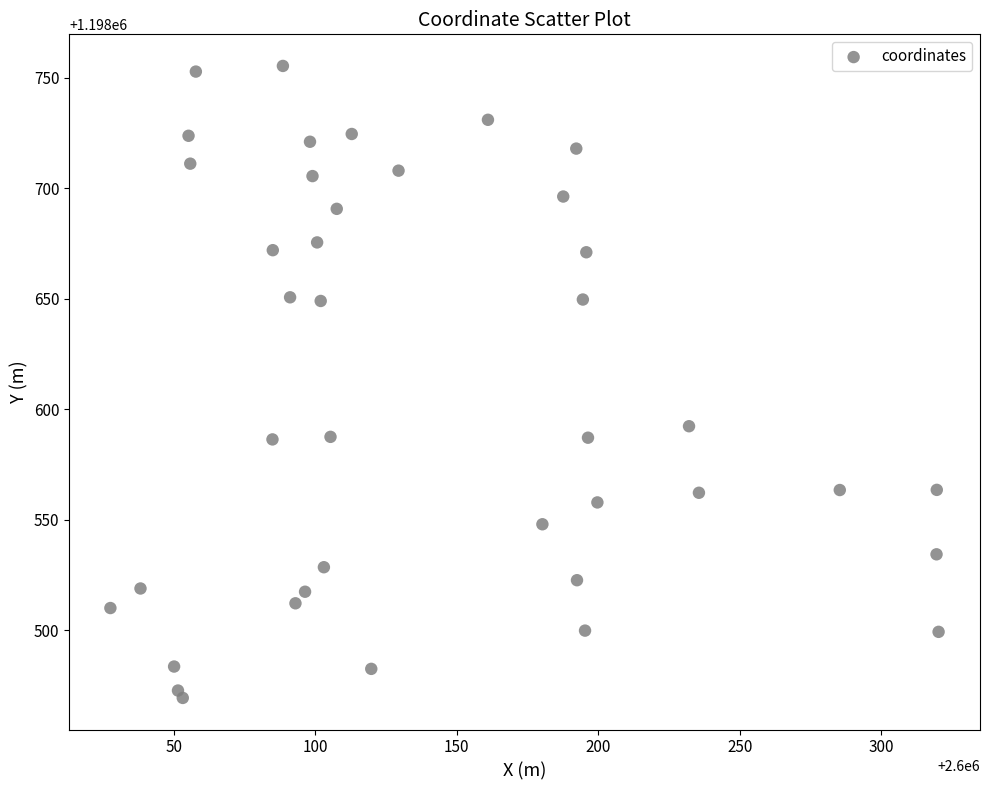

What Y value in the scatter plot is closest to 1198612?

1198592.4